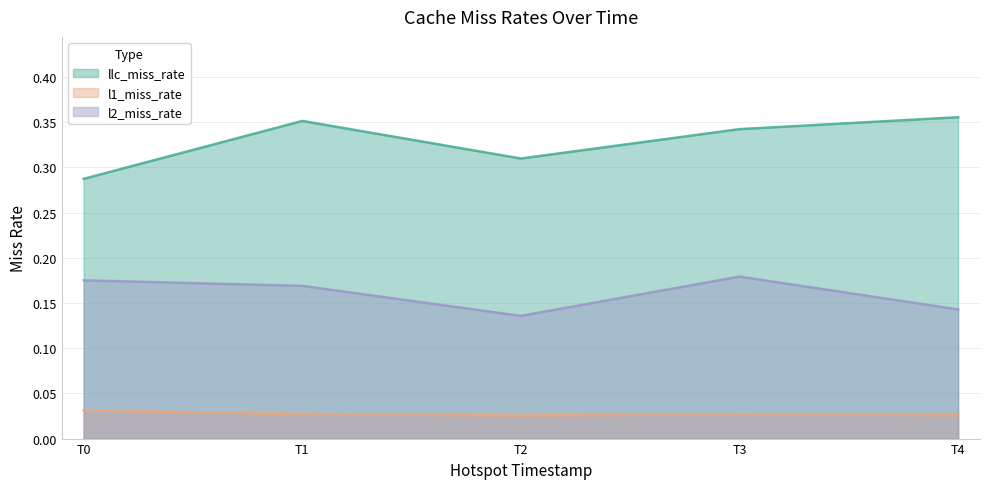

The value of llc_miss_rate at T3 is 0.2. True or false?

False